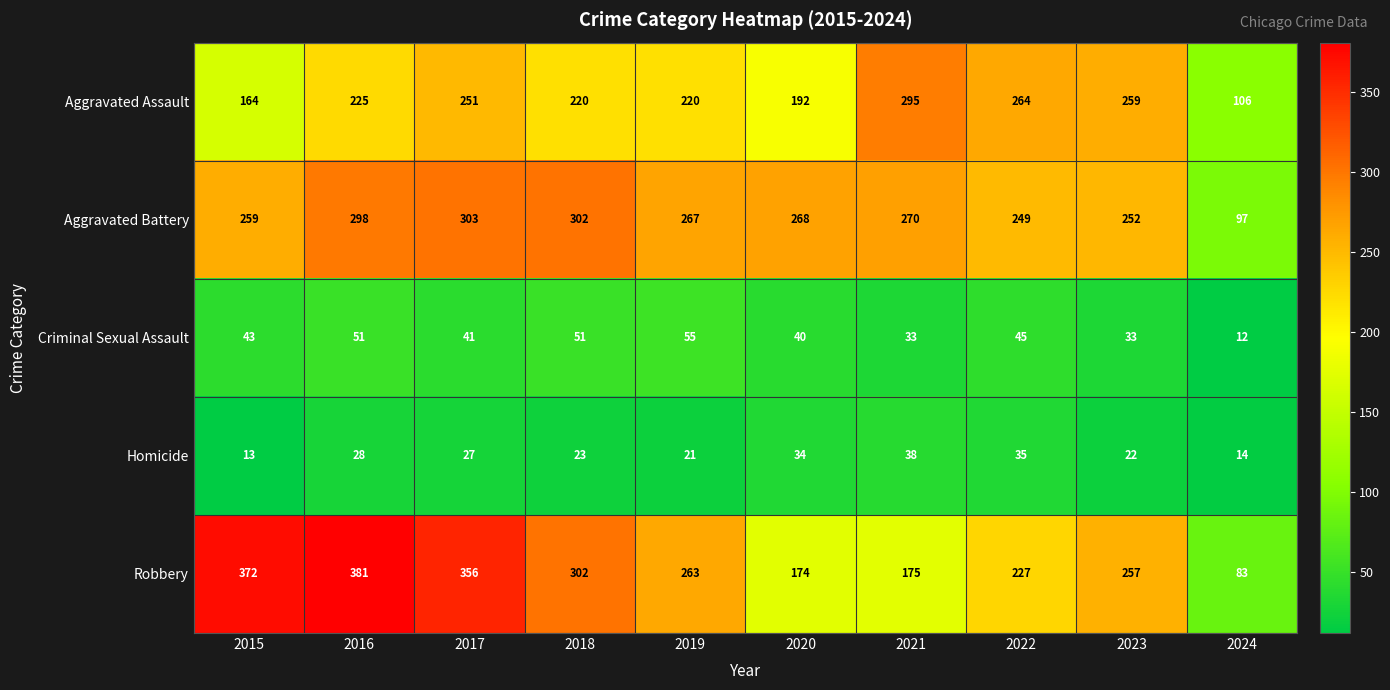

Rank the series at 2020 from lowest to highest value.

Homicide, Criminal Sexual Assault, Robbery, Aggravated Assault, Aggravated Battery